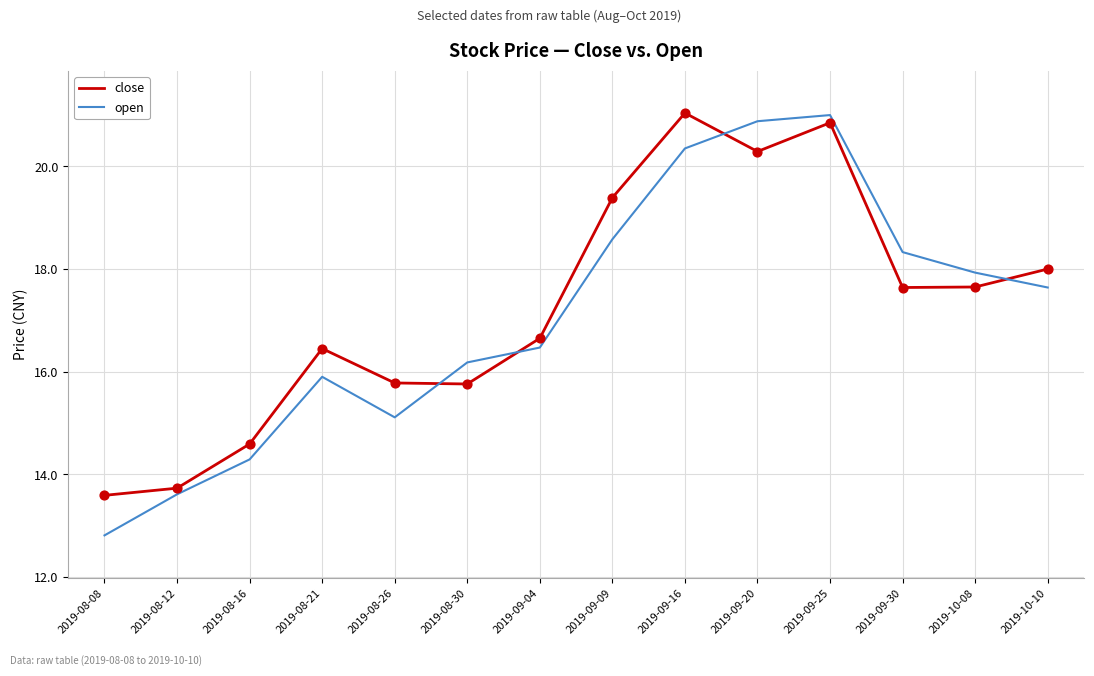

Which series has the largest total across all categories?

close